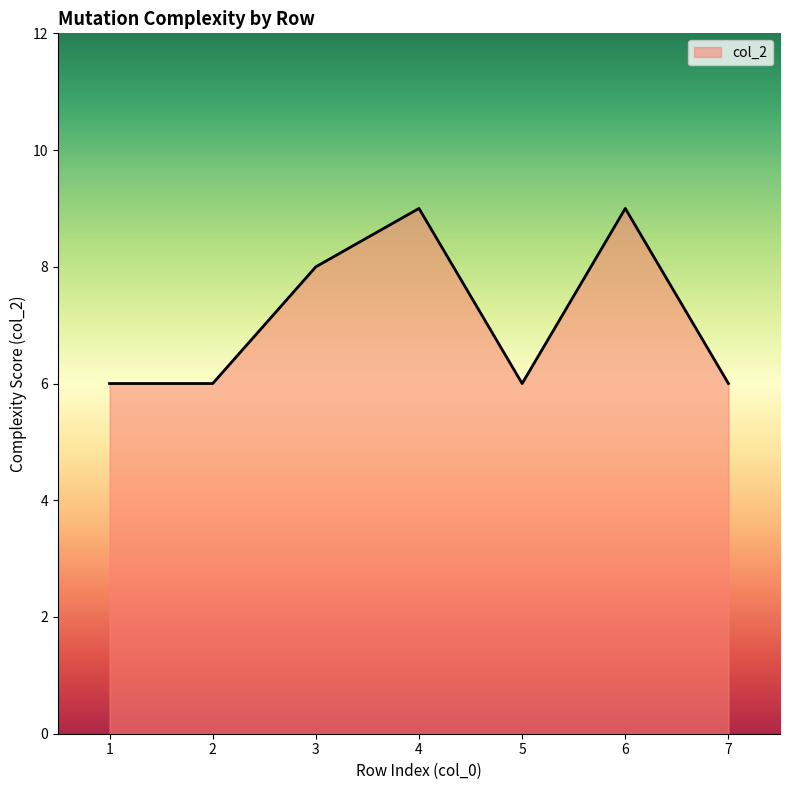

Reading left to right, what are all the values shown in this chart?

1=6	2=6	3=8	4=9	5=6	6=9	7=6